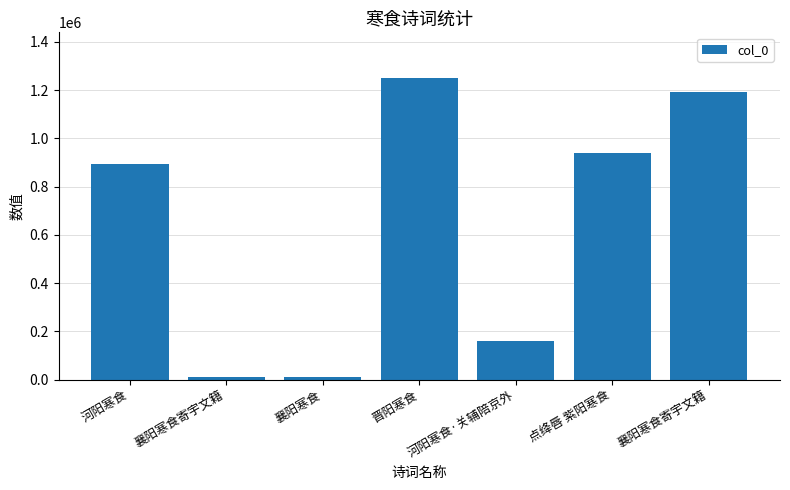

Rank the categories by value from highest to lowest.

晋阳寒食, 襄阳寒食寄宇文籍, 点绛唇 紫阳寒食, 河阳寒食, 河阳寒食·关辅陪京外, 襄阳寒食, 襄阳寒食寄宇文籍